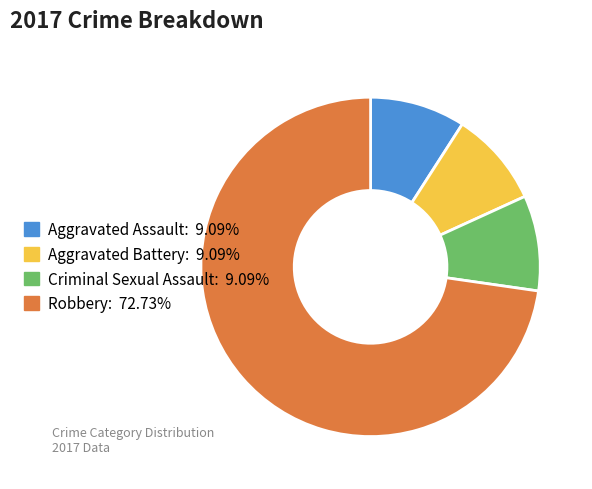

Approximately how many times larger is the value at Aggravated Battery compared to Aggravated Assault?

1.0